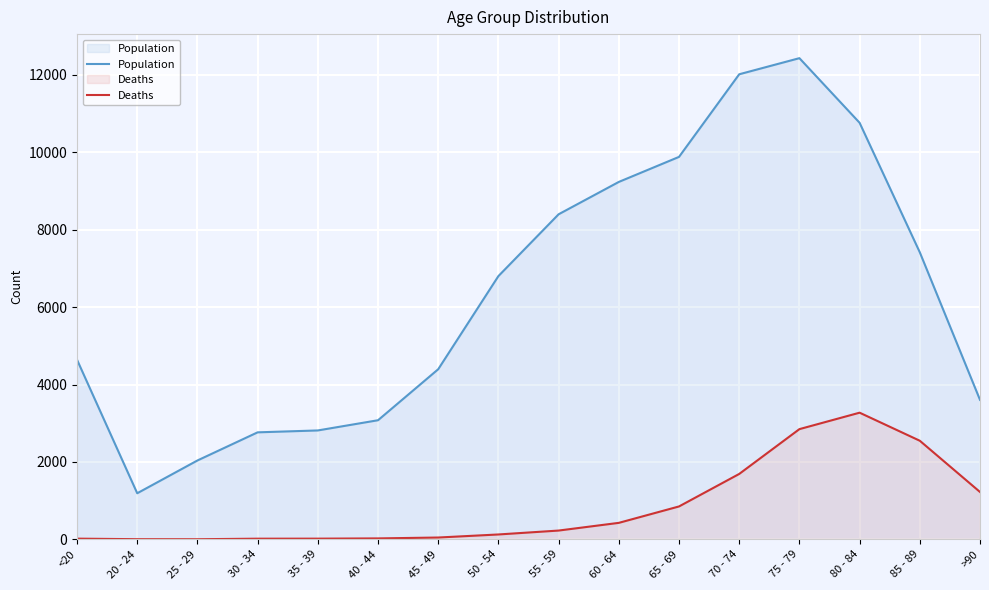

How many distinct data groups are displayed?

2